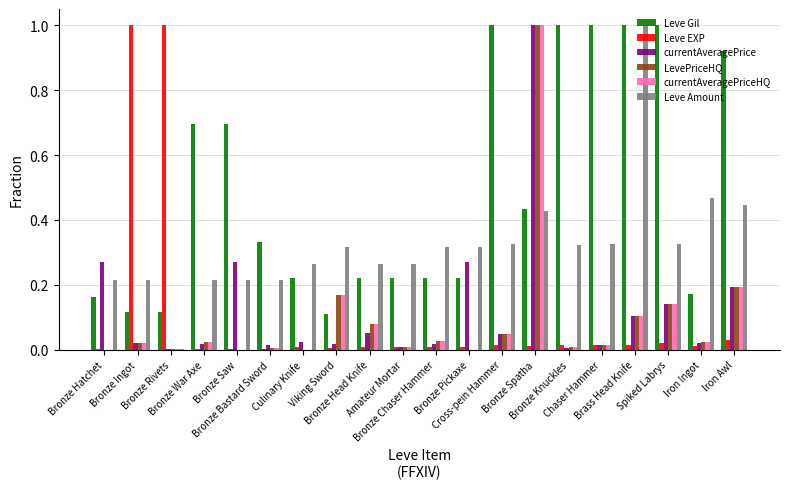

Are the bars horizontal?

No